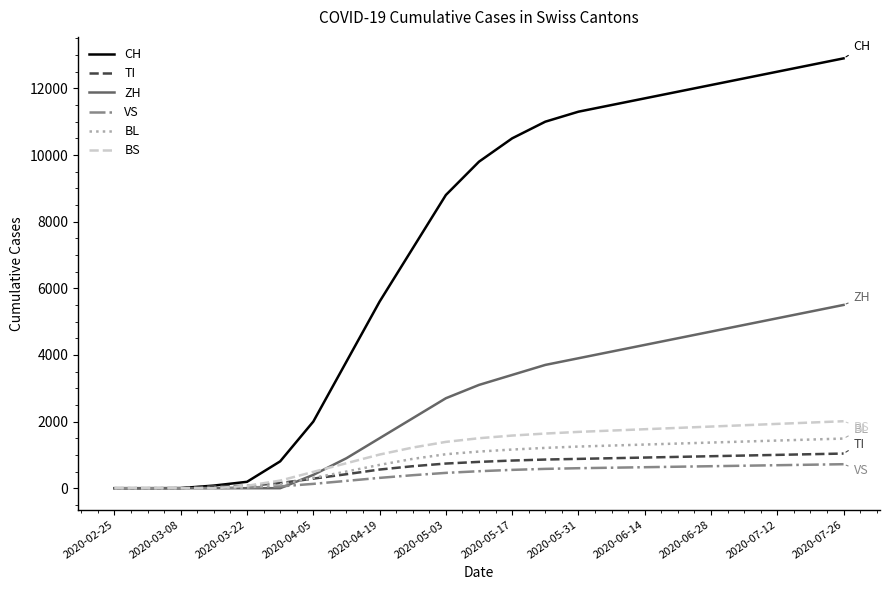

What is the maximum value shown in the chart?

12900